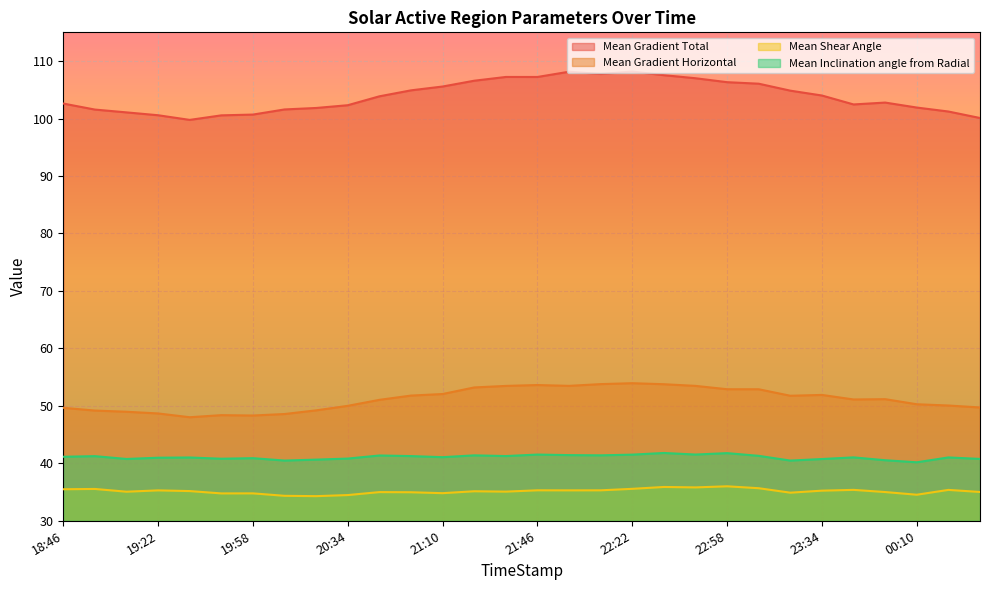

Reading left to right, list all the values displayed in this chart.

Mean Gradient Total: 18:46=102.6	18:58=101.6	19:10=101.1	19:22=100.6	19:34=99.8	19:46=100.6	19:58=100.7	20:10=101.6	20:22=101.8	20:34=102.3	20:46=103.9	20:58=104.9	21:10=105.6	21:22=106.6	21:34=107.2	21:46=107.2	21:58=108.1	22:10=107.8	22:22=108.2	22:34=107.5	22:46=107.0	22:58=106.3	23:10=106.1	23:22=104.8	23:34=104.0	23:46=102.5	23:58=102.8	00:10=101.9	00:22=101.2	00:34=100.1
Mean Gradient Horizontal: 18:46=49.7	18:58=49.2	19:10=49.0	19:22=48.7	19:34=48.0	19:46=48.4	19:58=48.3	20:10=48.6	20:22=49.2	20:34=50.0	20:46=51.0	20:58=51.8	21:10=52.1	21:22=53.2	21:34=53.5	21:46=53.6	21:58=53.5	22:10=53.8	22:22=53.9	22:34=53.8	22:46=53.5	22:58=52.9	23:10=52.9	23:22=51.8	23:34=51.9	23:46=51.1	23:58=51.2	00:10=50.3	00:22=50.1	00:34=49.7
Mean Shear Angle: 18:46=35.5	18:58=35.5	19:10=35.1	19:22=35.3	19:34=35.2	19:46=34.8	19:58=34.8	20:10=34.3	20:22=34.3	20:34=34.5	20:46=35.0	20:58=35.0	21:10=34.8	21:22=35.1	21:34=35.1	21:46=35.3	21:58=35.3	22:10=35.3	22:22=35.6	22:34=35.9	22:46=35.8	22:58=36.0	23:10=35.7	23:22=34.9	23:34=35.2	23:46=35.4	23:58=35.0	00:10=34.5	00:22=35.4	00:34=35.0
Mean Inclination angle from Radial: 18:46=41.1	18:58=41.2	19:10=40.8	19:22=41.0	19:34=41.0	19:46=40.8	19:58=40.9	20:10=40.5	20:22=40.6	20:34=40.8	20:46=41.4	20:58=41.3	21:10=41.1	21:22=41.4	21:34=41.3	21:46=41.5	21:58=41.4	22:10=41.4	22:22=41.5	22:34=41.8	22:46=41.5	22:58=41.8	23:10=41.3	23:22=40.5	23:34=40.7	23:46=41.0	23:58=40.5	00:10=40.2	00:22=41.0	00:34=40.8